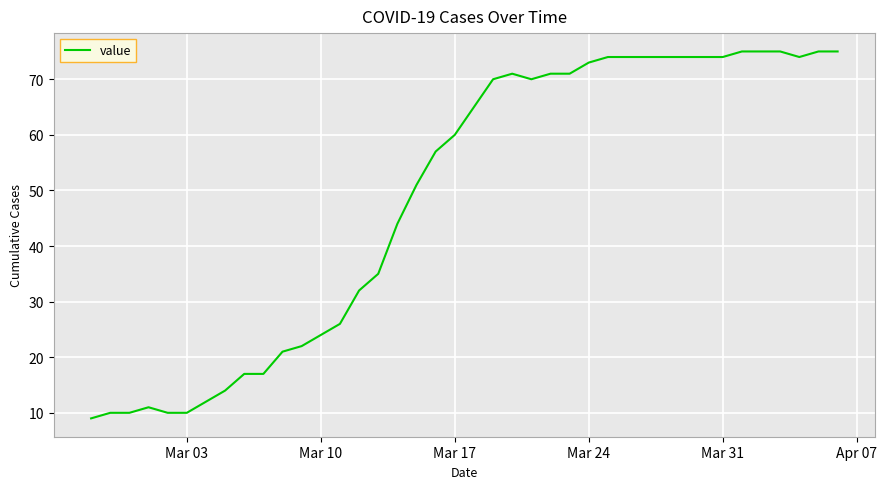

What is the greatest value displayed?

75